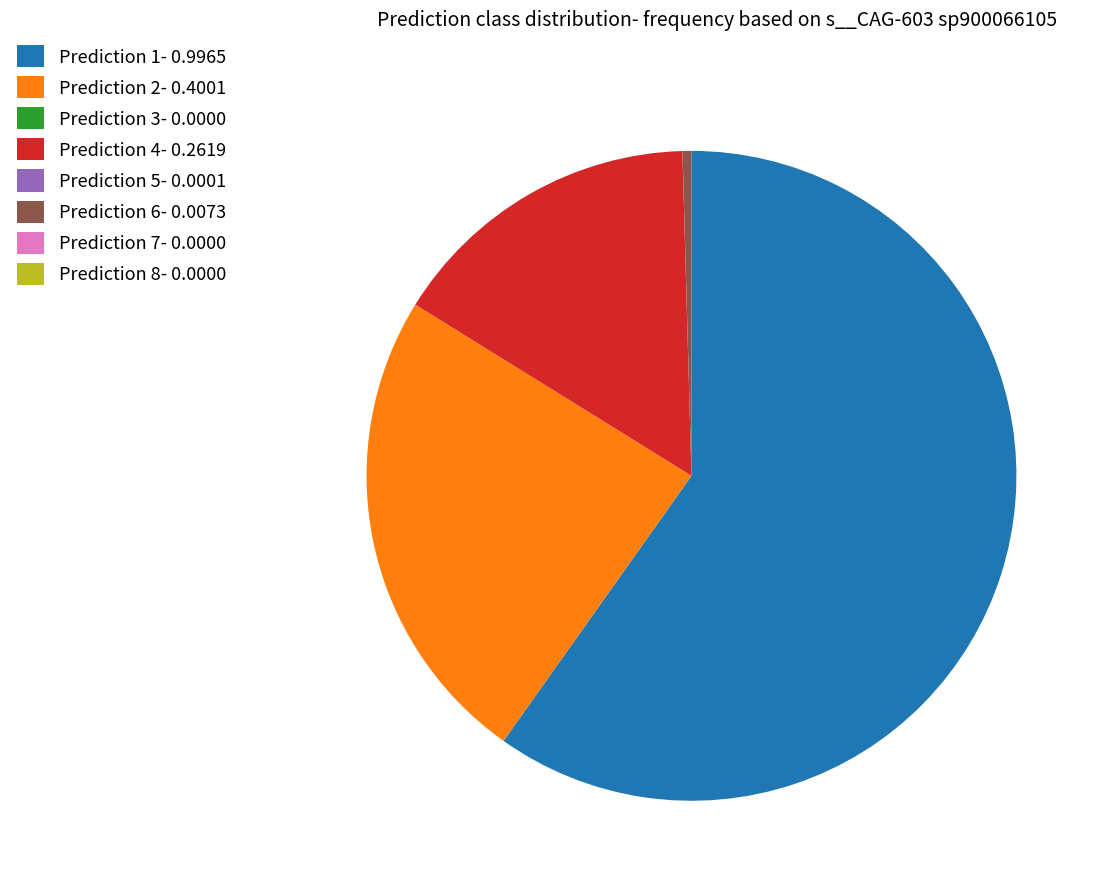

Which slice represents more than half of the pie?

Prediction 1- 0.9965